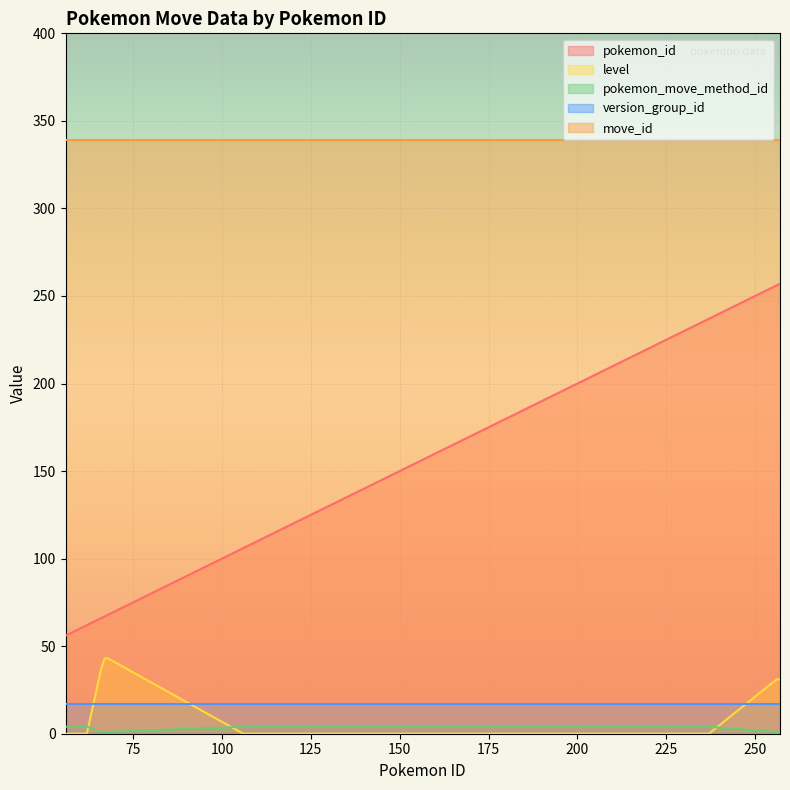

What is the sum of all level values?

185